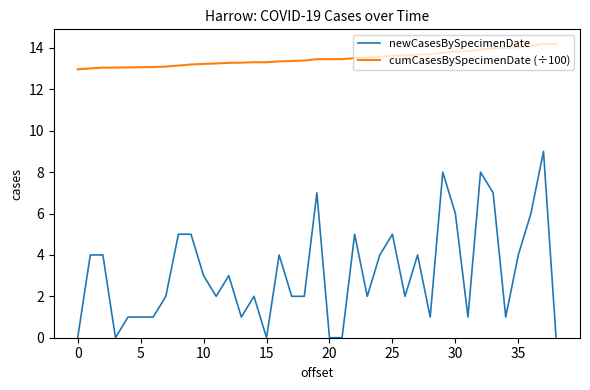

Which series has the largest range (max minus min)?

newCasesBySpecimenDate